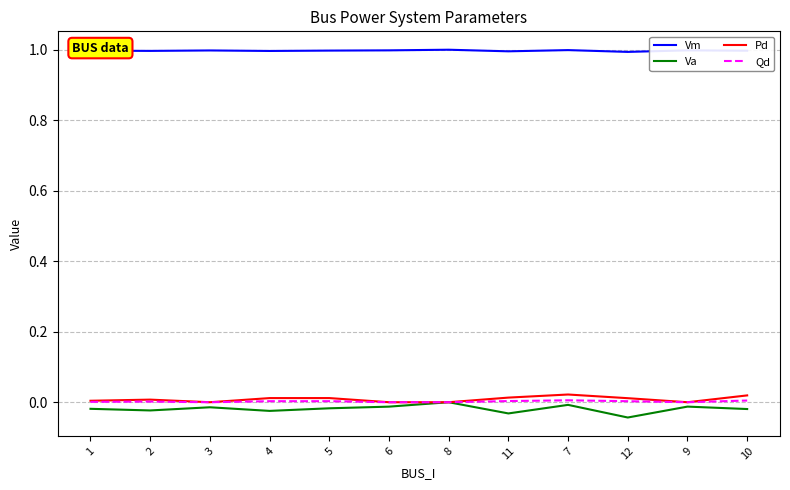

What is the maximum value shown in the chart?

1.0